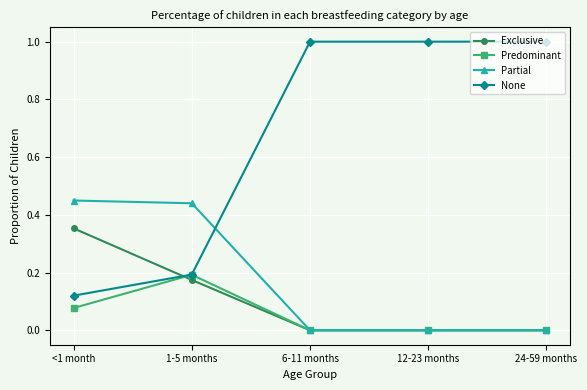

The value of Exclusive at 6-11 months is 0.0. True or false?

True